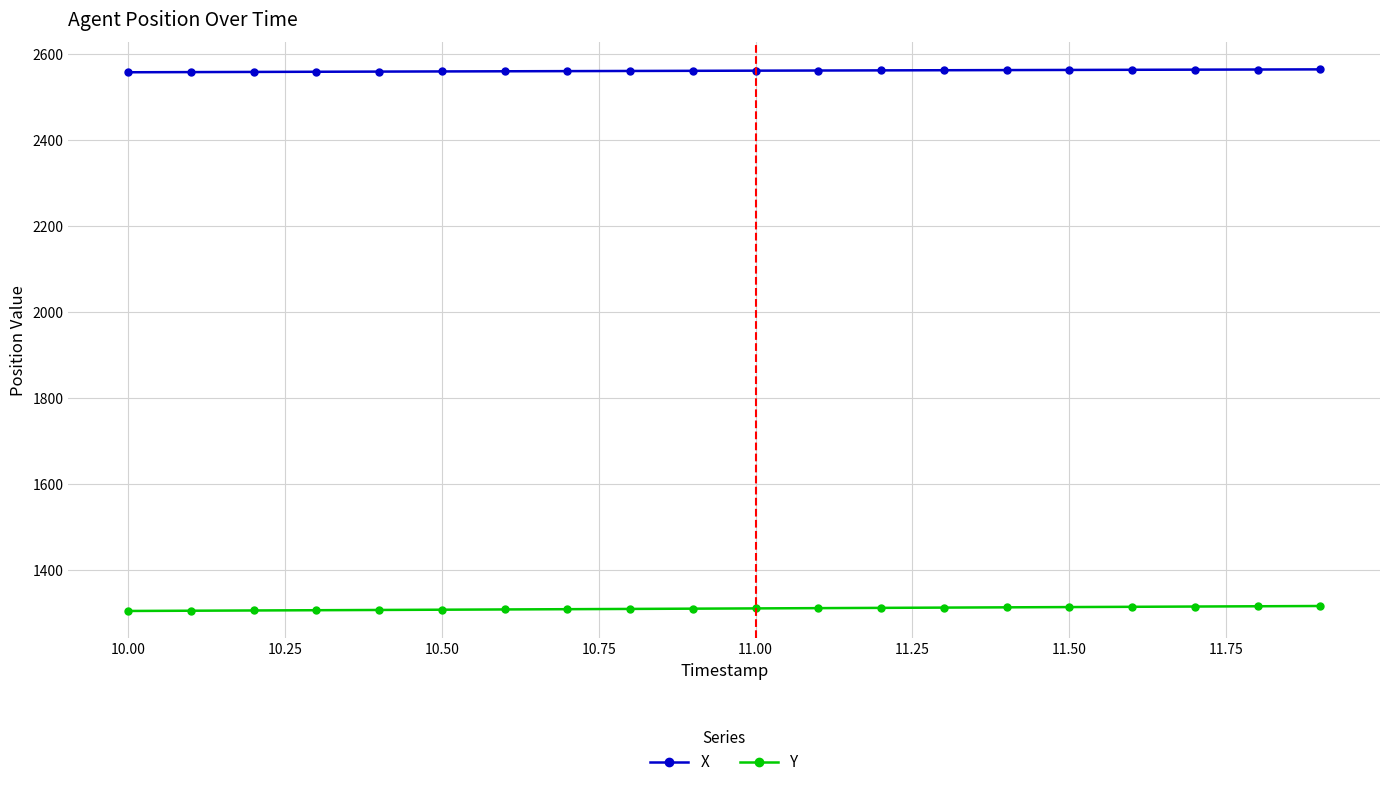

List the series in order of their peak value, highest first.

X, Y